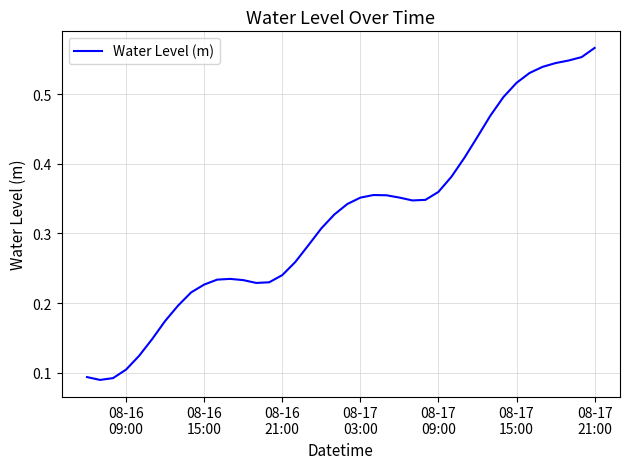

Is this an area chart (filled region under the line)?

No